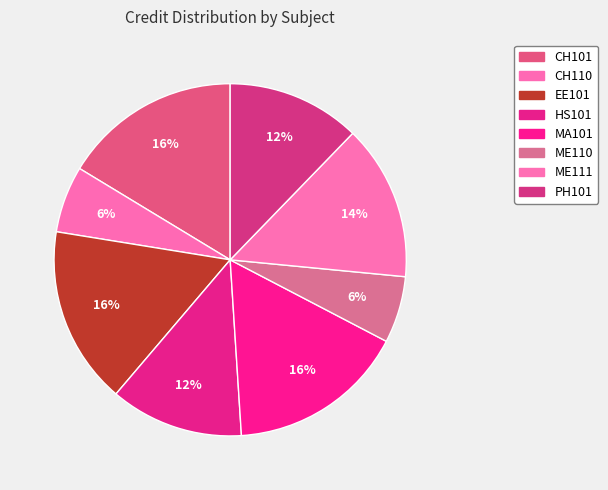

To the nearest percent, what is the combined percentage of MA101 and PH101?

29%